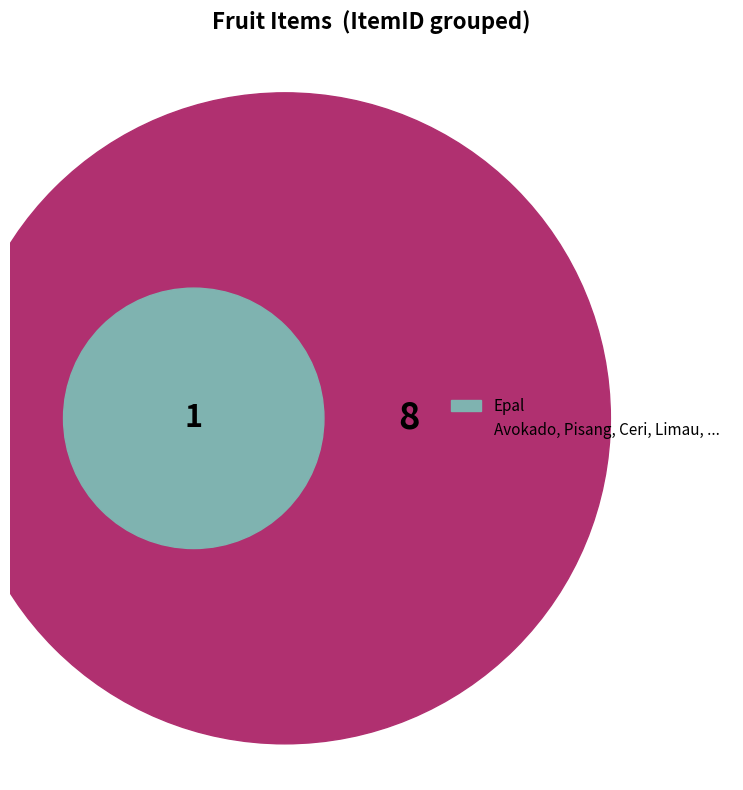

To the nearest percent, what is the average slice percentage?

11%